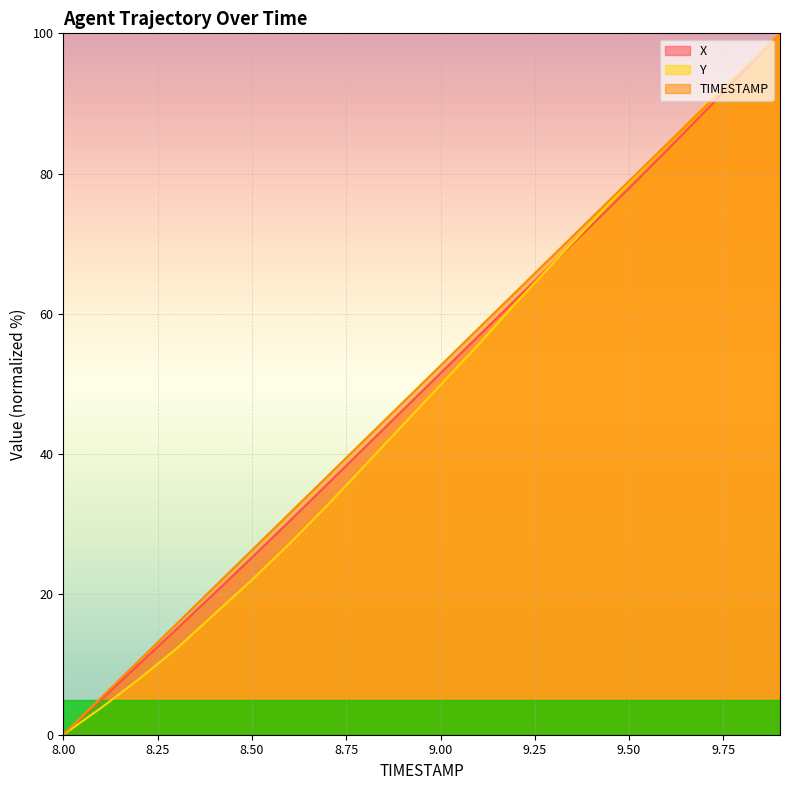

What is the label of the 18th point from the right?

8.2